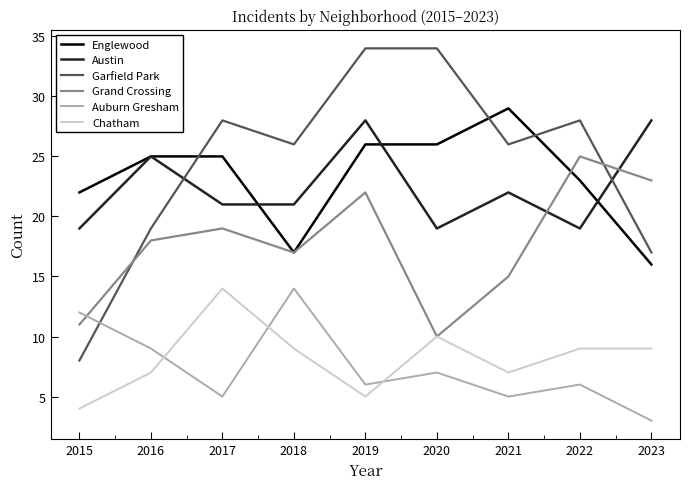

Rank the categories by Grand Crossing value from lowest to highest.

2020, 2015, 2021, 2018, 2016, 2017, 2019, 2023, 2022